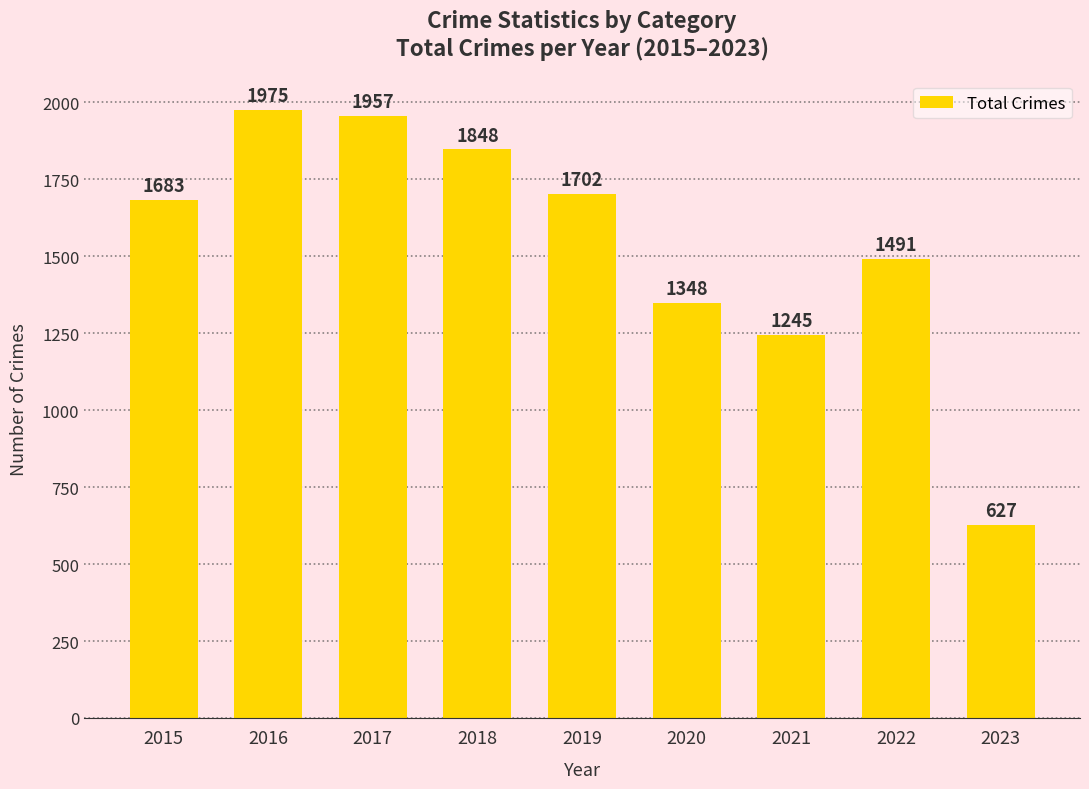

Reading left to right, extract all data points from this chart.

1683	1975	1957	1848	1702	1348	1245	1491	627